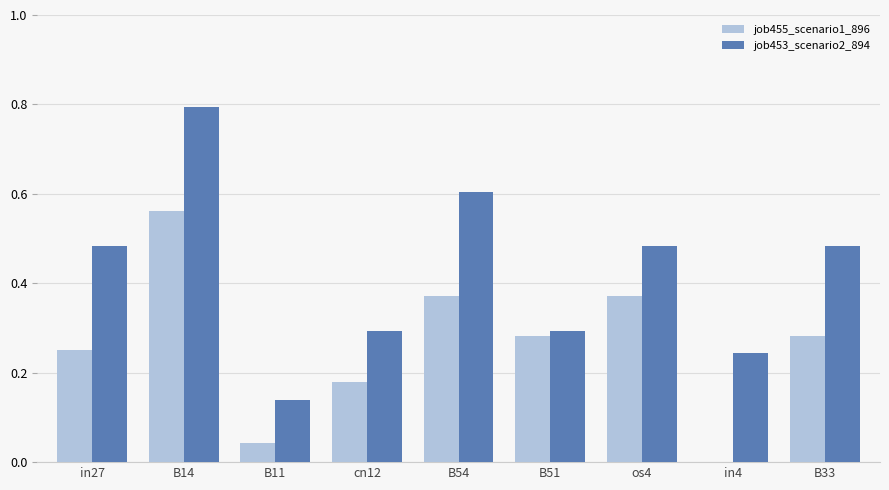

True or false: job453_scenario2_894 has a value of 0.3 at cn12.

True